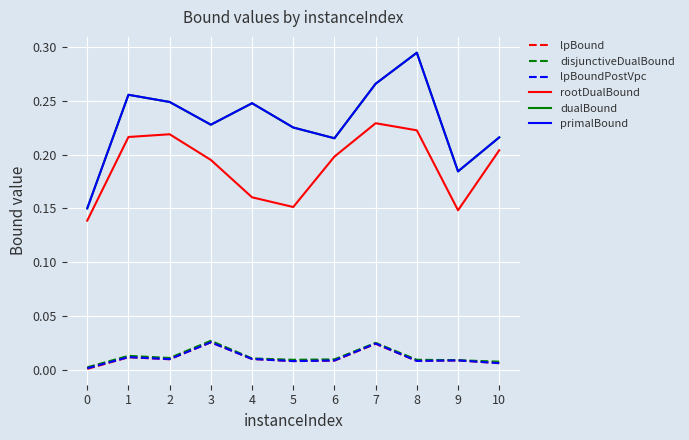

Which category has the highest value across all series?

8